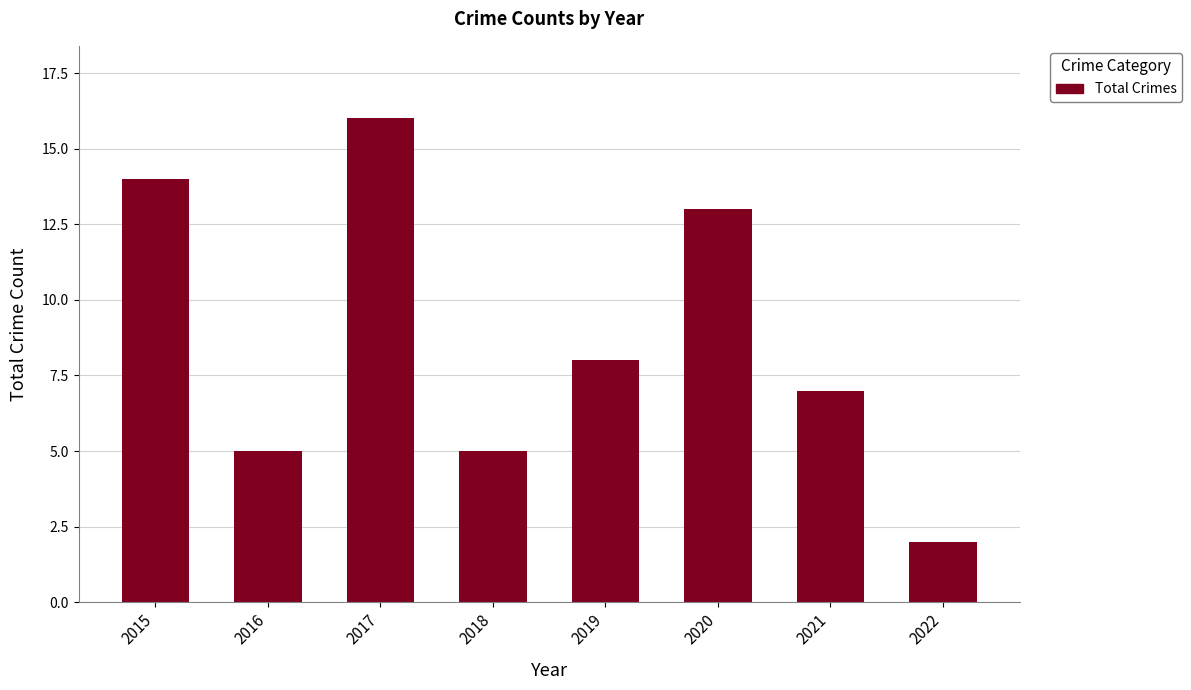

What is the value of the 1st bar from the left?

14